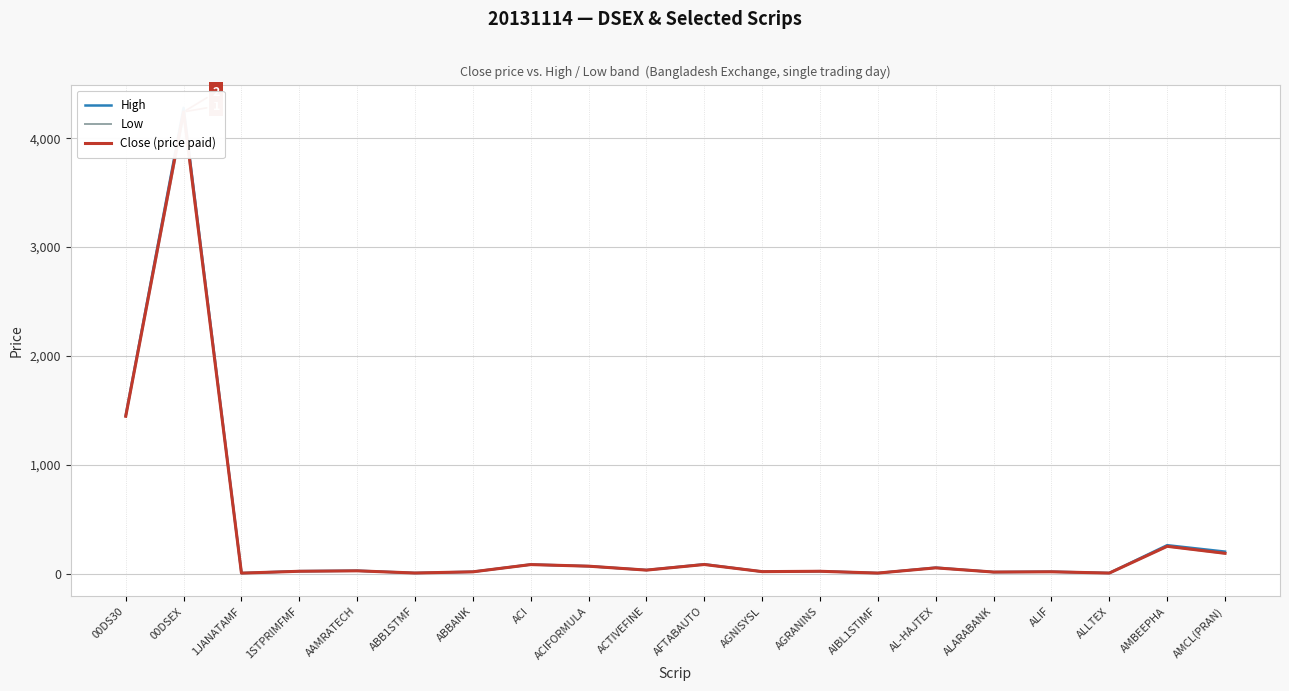

Reading left to right, extract all data points from this chart.

High: 00DS30=1456.3	00DSEX=4278.4	1JANATAMF=6.6	1STPRIMFMF=24.6	AAMRATECH=28.7	ABB1STMF=7.8	ABBANK=19.0	ACI=85.8	ACIFORMULA=70.5	ACTIVEFINE=35.0	AFTABAUTO=87.8	AGNISYSL=20.2	AGRANINS=24.1	AIBL1STIMF=7.1	AL-HAJTEX=56.9	ALARABANK=16.5	ALIF=19.8	ALLTEX=7.5	AMBEEPHA=263.0	AMCL(PRAN)=204.0
Low: 00DS30=1443.5	00DSEX=4212.7	1JANATAMF=6.4	1STPRIMFMF=22.9	AAMRATECH=27.3	ABB1STMF=7.5	ABBANK=18.3	ACI=84.7	ACIFORMULA=69.2	ACTIVEFINE=33.8	AFTABAUTO=85.3	AGNISYSL=19.8	AGRANINS=23.3	AIBL1STIMF=6.9	AL-HAJTEX=54.7	ALARABANK=15.0	ALIF=18.6	ALLTEX=7.0	AMBEEPHA=251.5	AMCL(PRAN)=186.4
Close (price paid): 00DS30=1447.0	00DSEX=4241.5	1JANATAMF=6.5	1STPRIMFMF=23.4	AAMRATECH=27.5	ABB1STMF=7.5	ABBANK=18.4	ACI=84.9	ACIFORMULA=70.2	ACTIVEFINE=34.1	AFTABAUTO=85.5	AGNISYSL=20.2	AGRANINS=23.4	AIBL1STIMF=6.9	AL-HAJTEX=54.8	ALARABANK=16.3	ALIF=18.7	ALLTEX=7.0	AMBEEPHA=252.6	AMCL(PRAN)=188.3